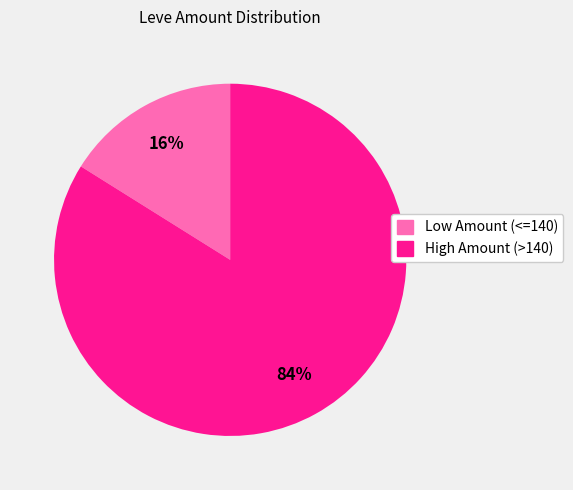

Does any single category account for the majority?

Yes